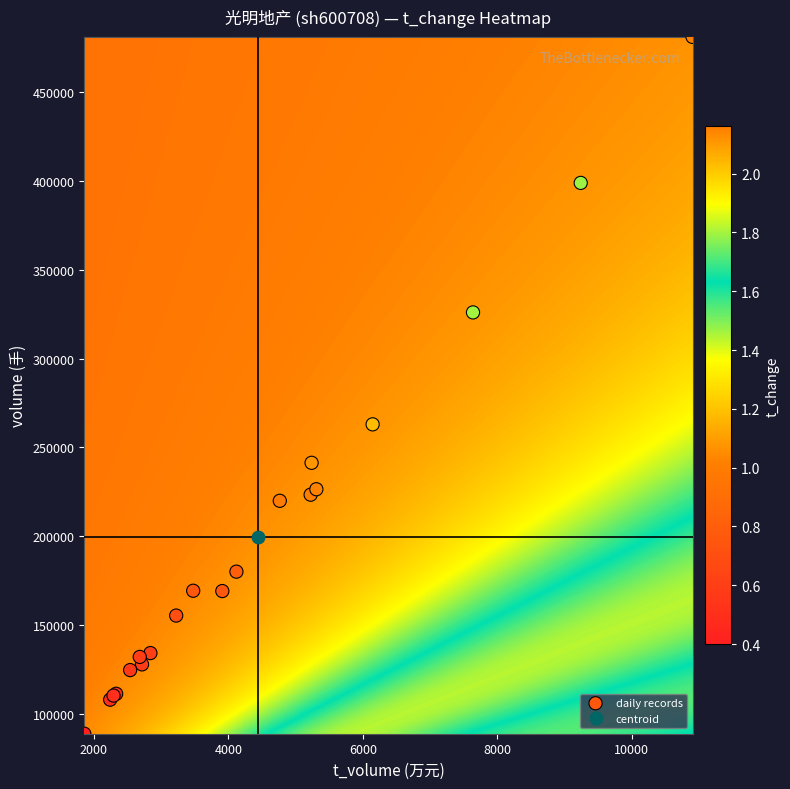

What Y value in the scatter plot is closest to 284931?

262978